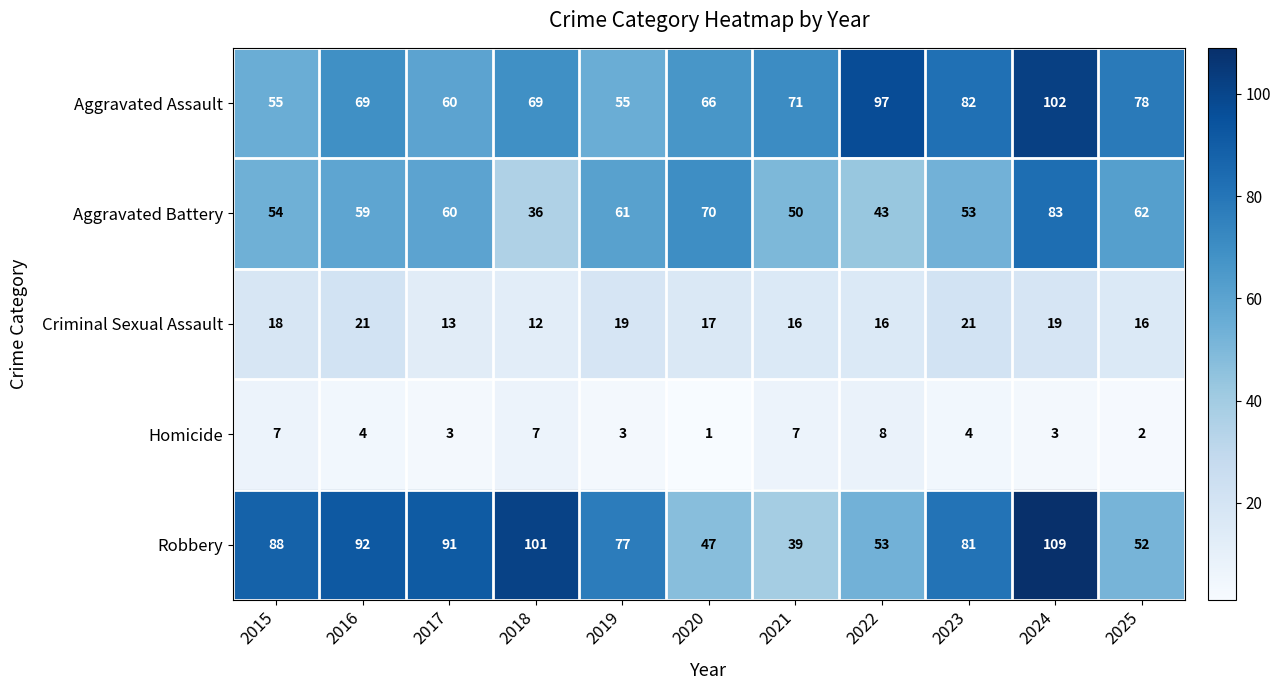

Rank the series by their maximum value, from lowest to highest.

Homicide, Criminal Sexual Assault, Aggravated Battery, Aggravated Assault, Robbery